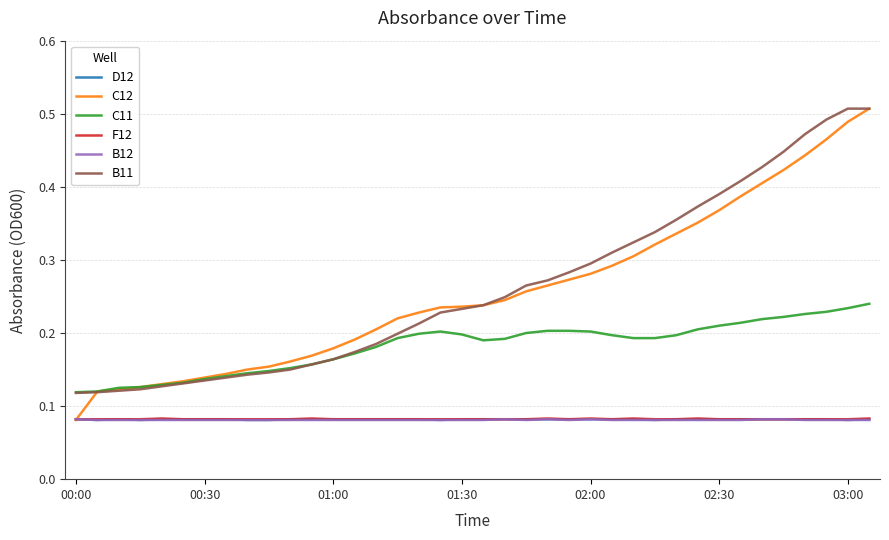

True or false: D12 and C11 cross at least once.

False